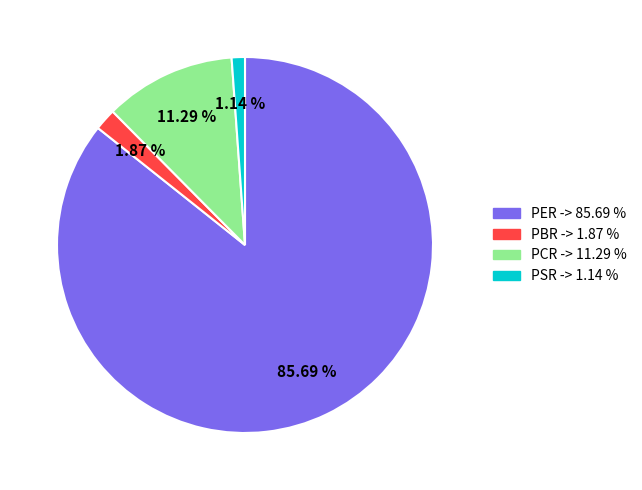

Do PSR and PBR together represent more than half of the pie?

No